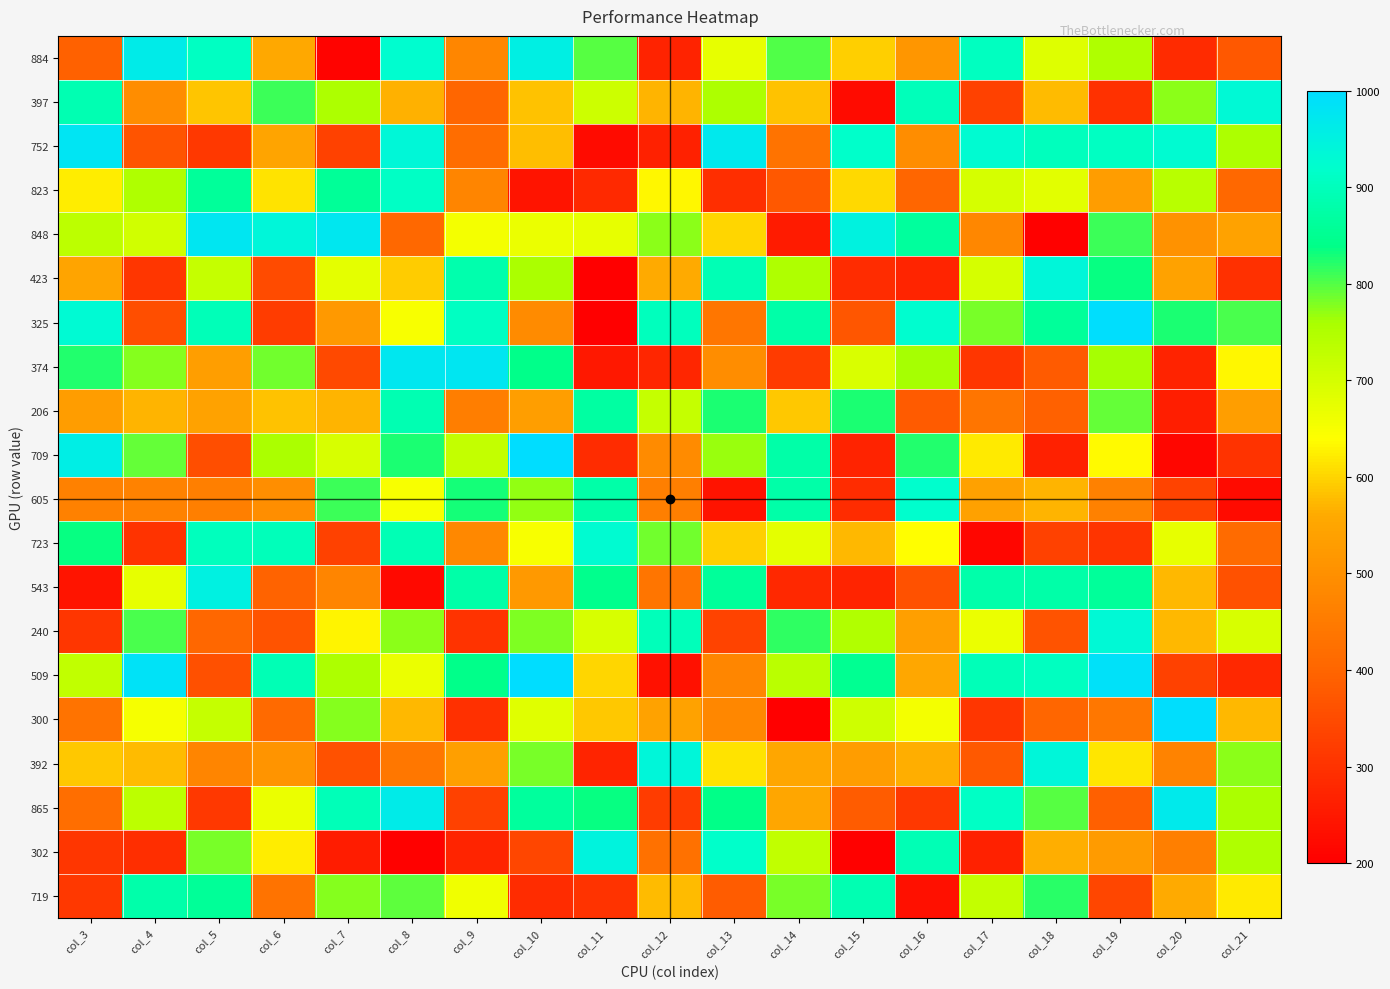

What is the smallest value displayed?

200